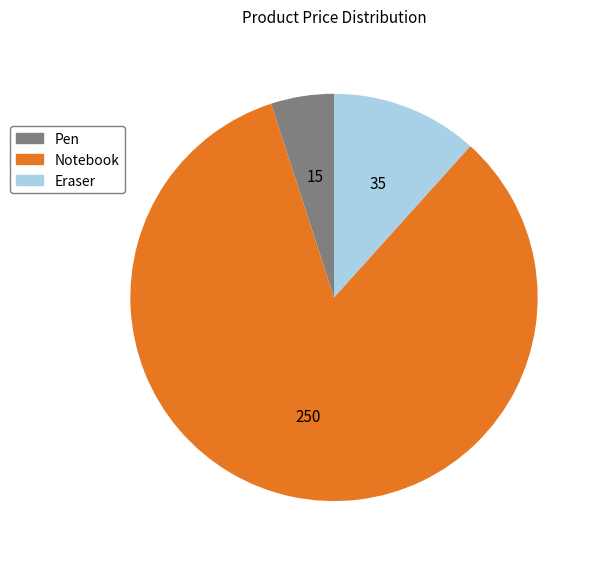

Rank the categories by value from lowest to highest.

Pen, Eraser, Notebook